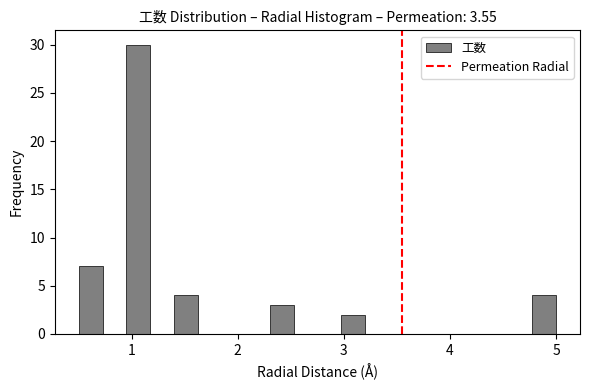

Read against the x-axis, roughly where is the centre of the tallest bar?

1.1